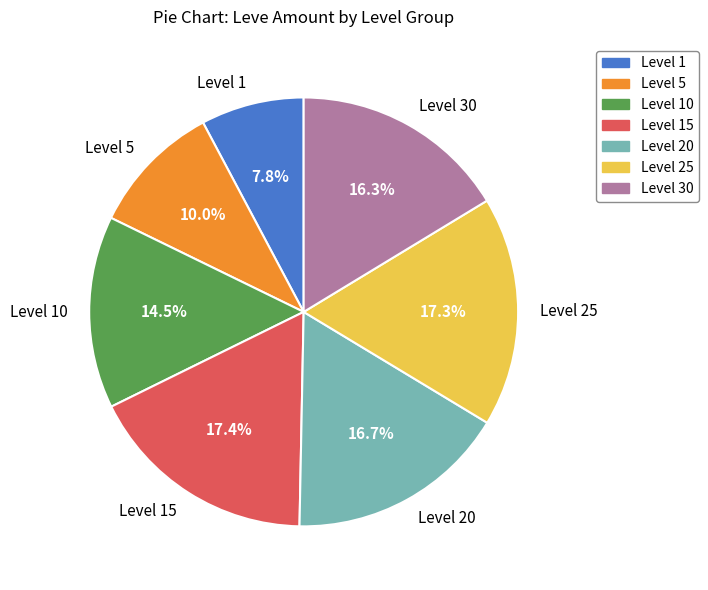

Combined, do Level 1 and Level 15 account for over 50%?

No